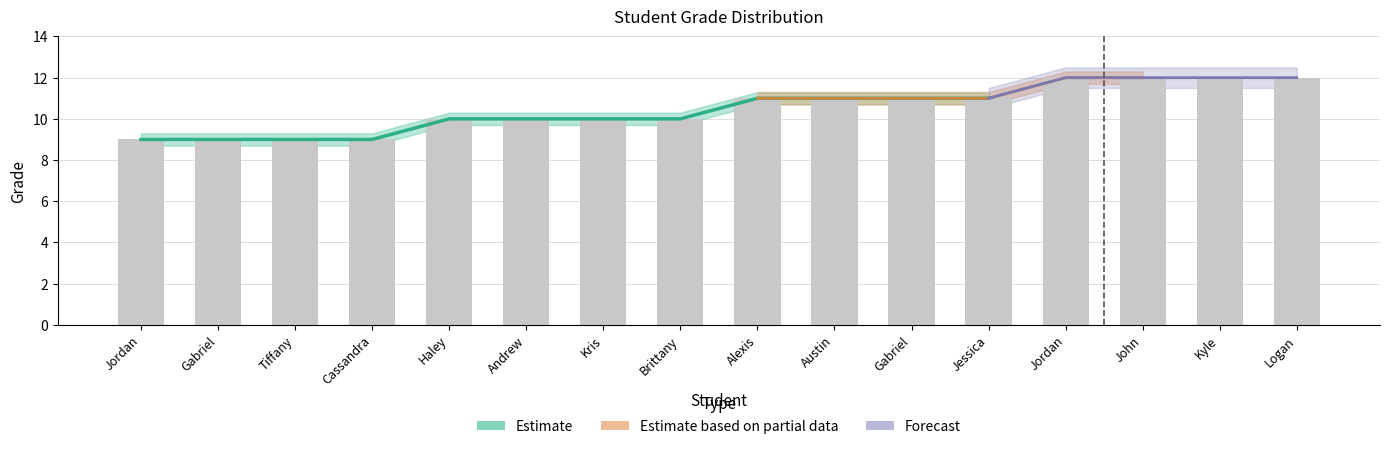

What is the sum of all values?

168